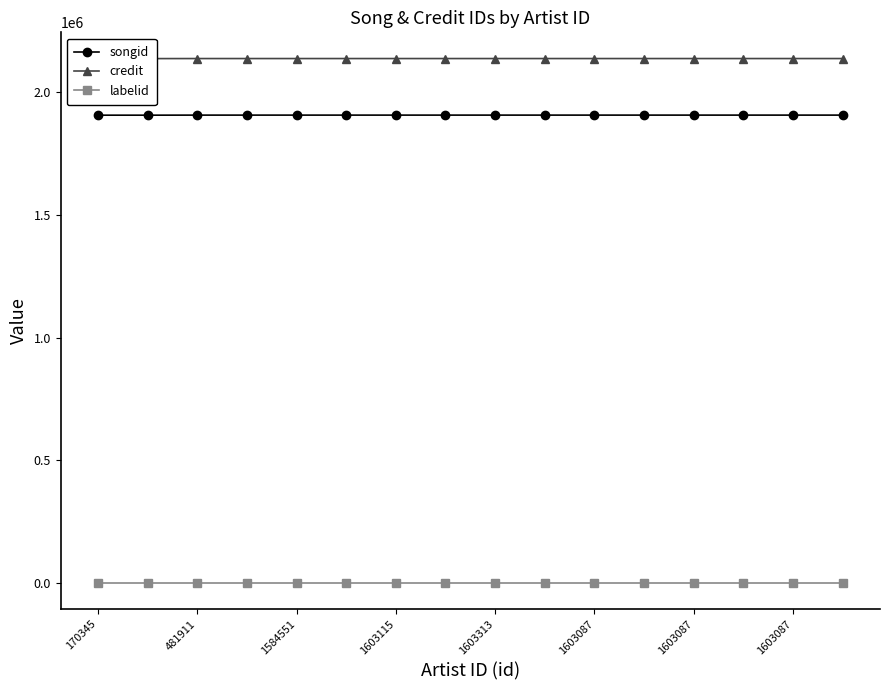

True or false: labelid and credit intersect in this chart.

False